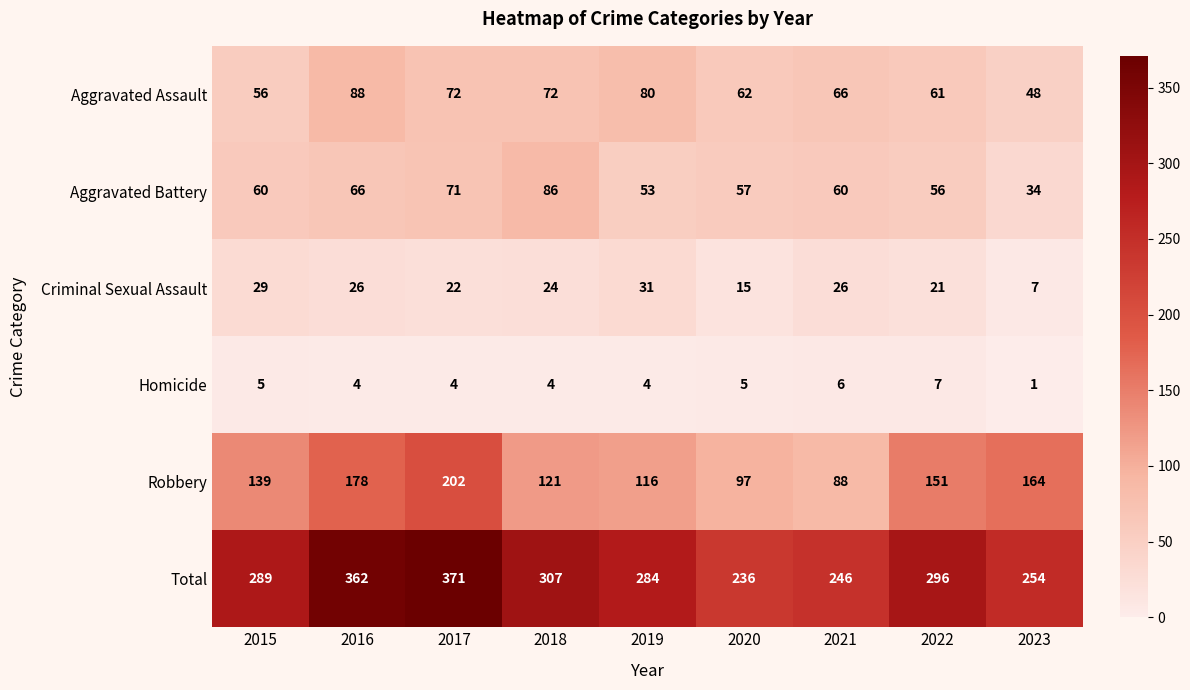

What is the greatest value displayed?

371